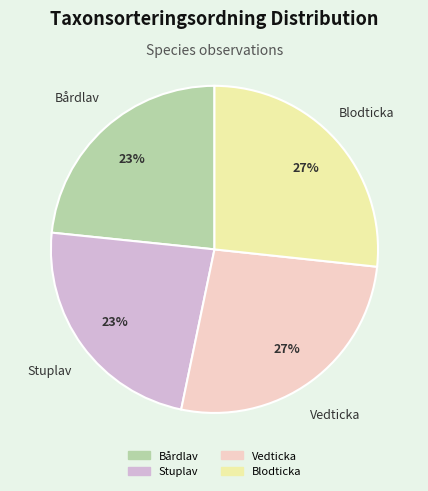

Does any single category account for the majority?

No